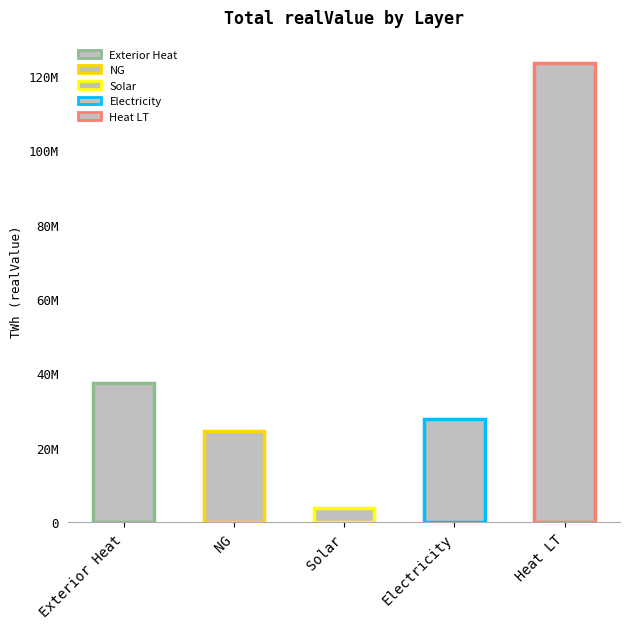

What is the label of the 3rd bar from the right?

Solar